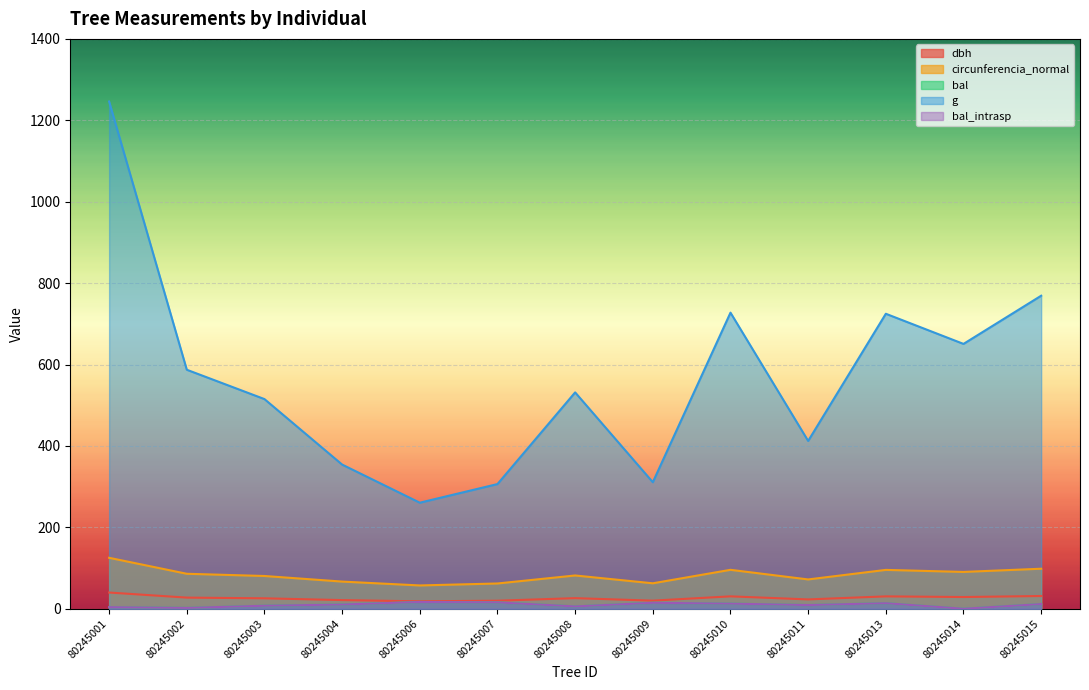

What are all the series names shown in the legend?

dbh, circunferencia_normal, bal, g, bal_intrasp